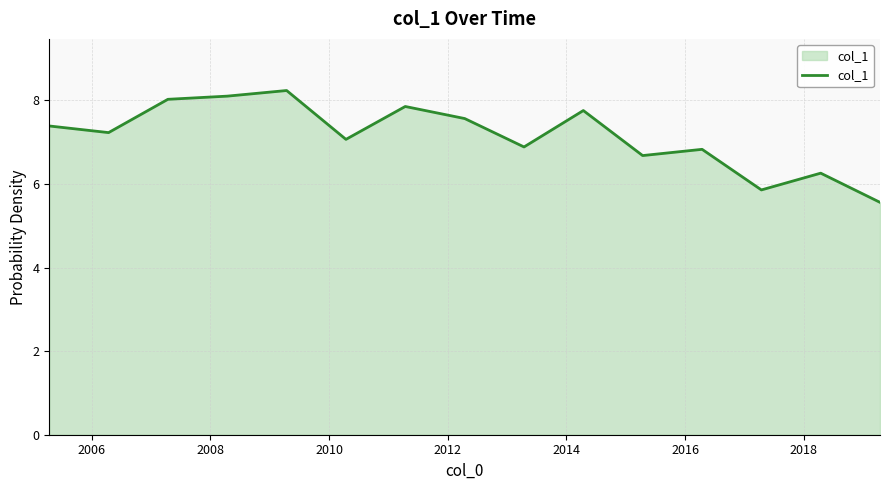

True or false: there are more than 1 points higher than both neighbors.

True